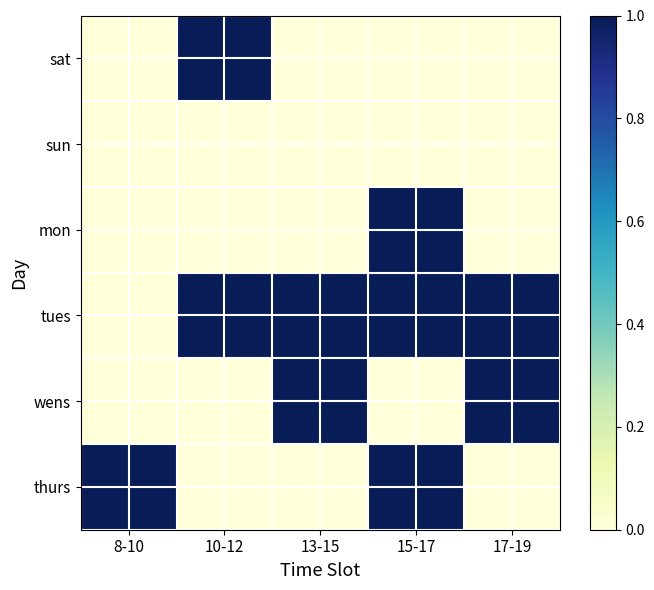

Reading left to right, list all the values displayed in this chart.

sat: 8-10=0	10-12=1	13-15=0	15-17=0	17-19=0
sun: 8-10=0	10-12=0	13-15=0	15-17=0	17-19=0
mon: 8-10=0	10-12=0	13-15=0	15-17=1	17-19=0
tues: 8-10=0	10-12=1	13-15=1	15-17=1	17-19=1
wens: 8-10=0	10-12=0	13-15=1	15-17=0	17-19=1
thurs: 8-10=1	10-12=0	13-15=0	15-17=1	17-19=0